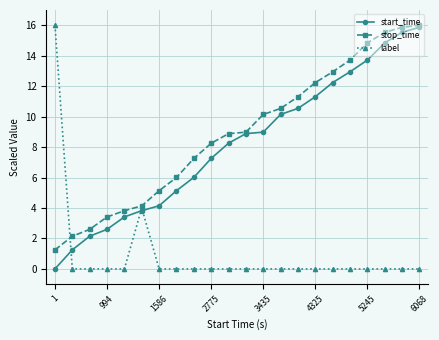

What is the value of the stop_time point at the 5th from the left?

3.8